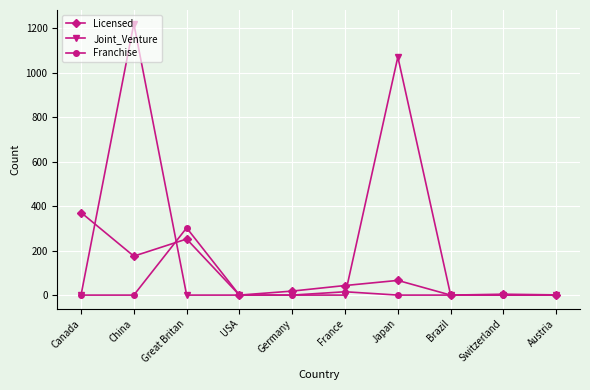

Rank the series by their maximum value, from highest to lowest.

Joint_Venture, Licensed, Franchise